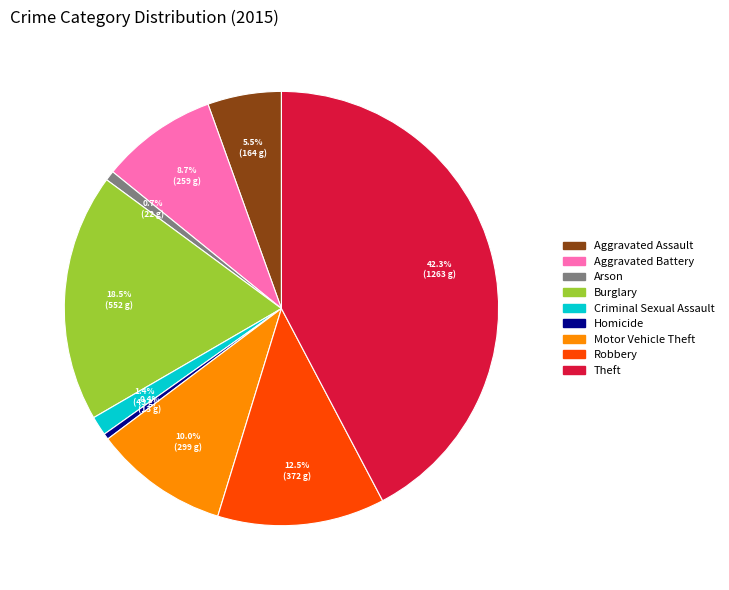

Which category has the biggest portion of the pie?

Theft